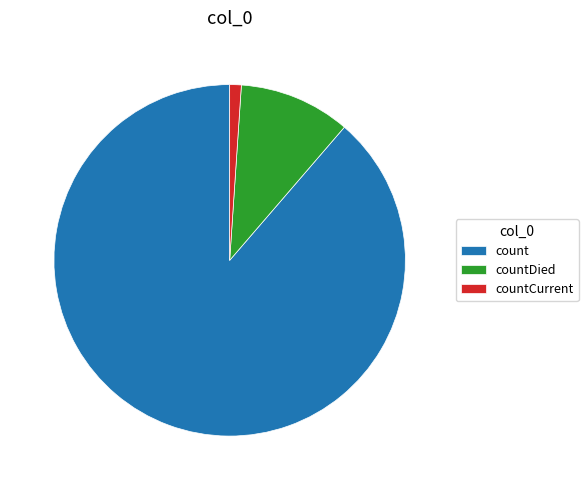

Count the number of slices in the pie.

3